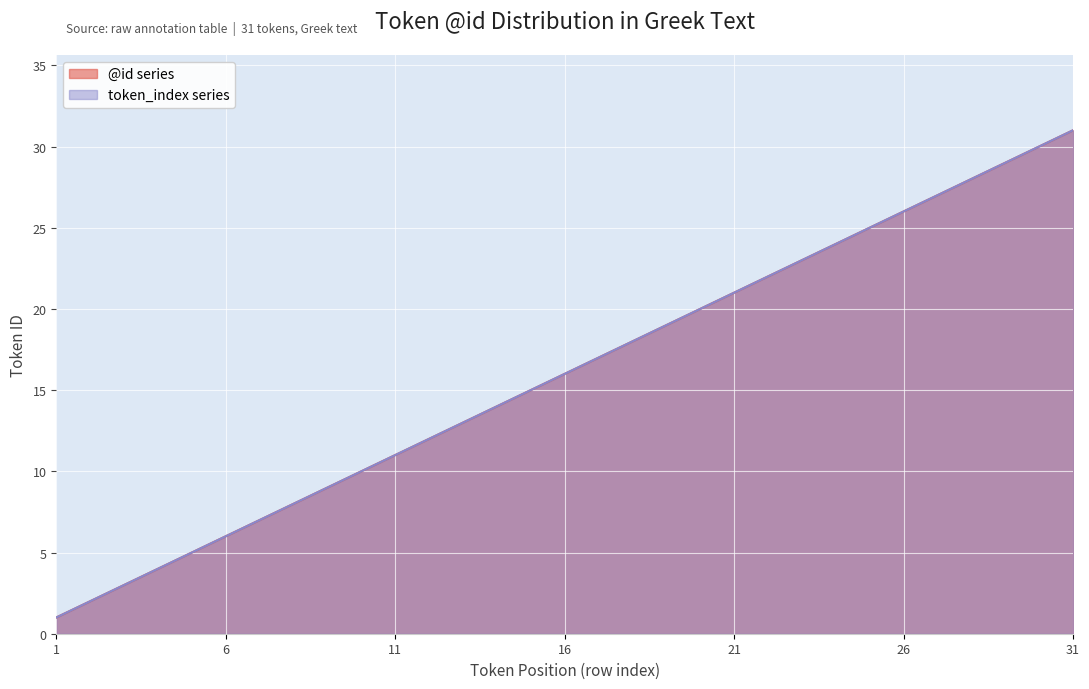

Rank the series by their maximum value, from highest to lowest.

@id, token_index